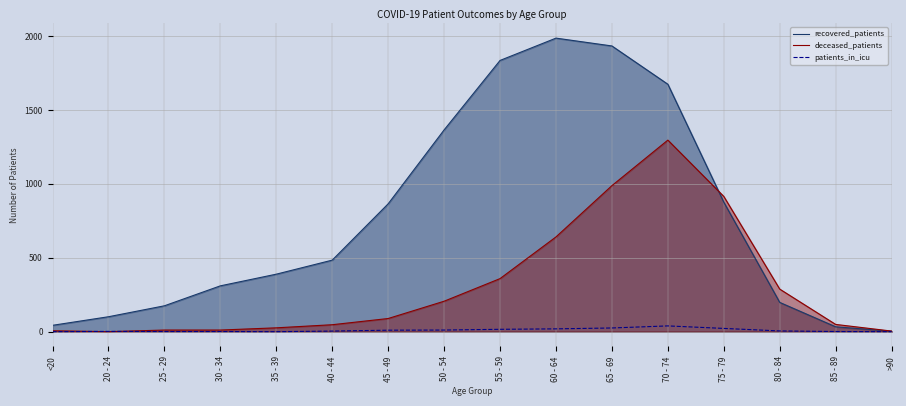

Between which two adjacent categories do deceased_patients and recovered_patients first intersect?

70 - 74 and 75 - 79